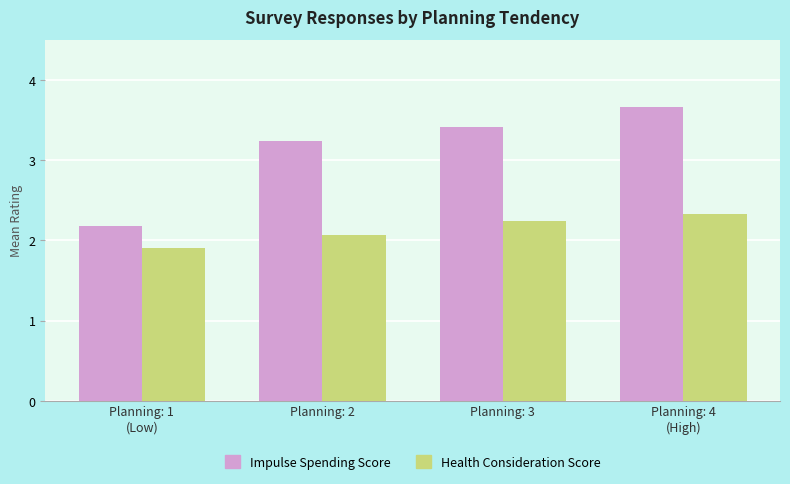

What is the total value across all series at Planning: 3?

5.7